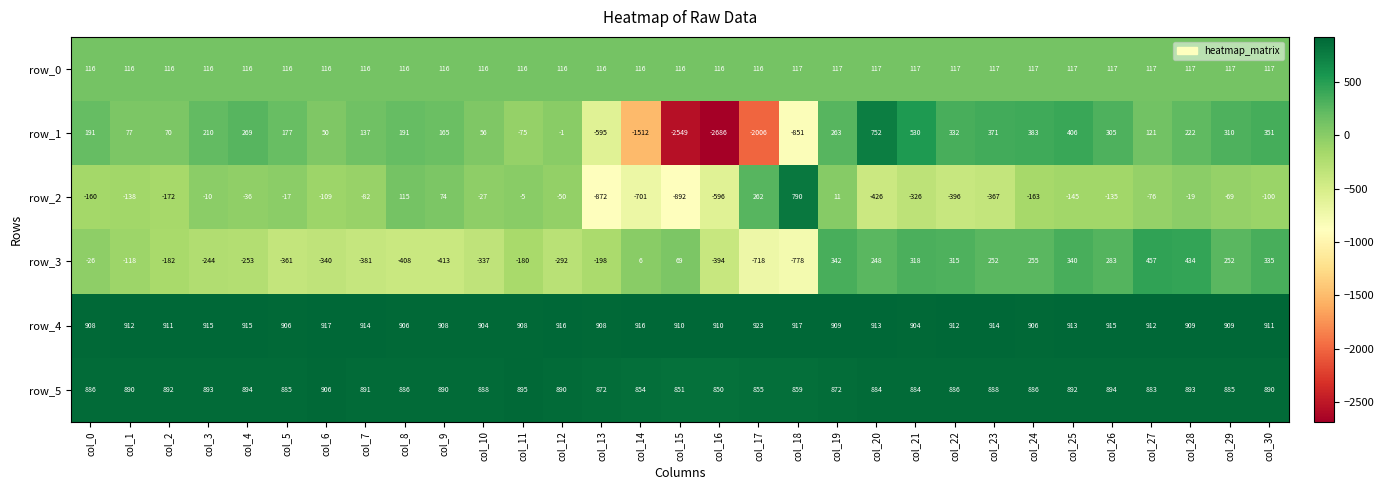

Which category has the highest value in the row_5 series?

col_6